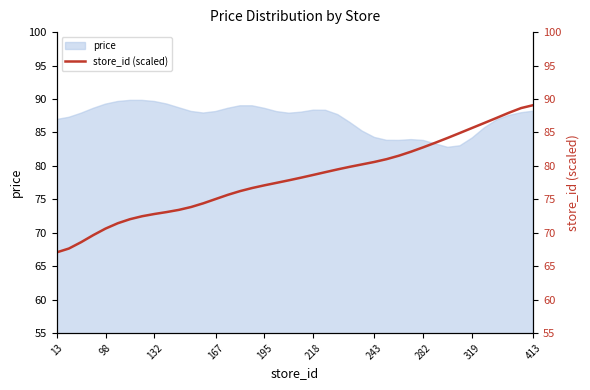

What is the maximum value for price?

89.8